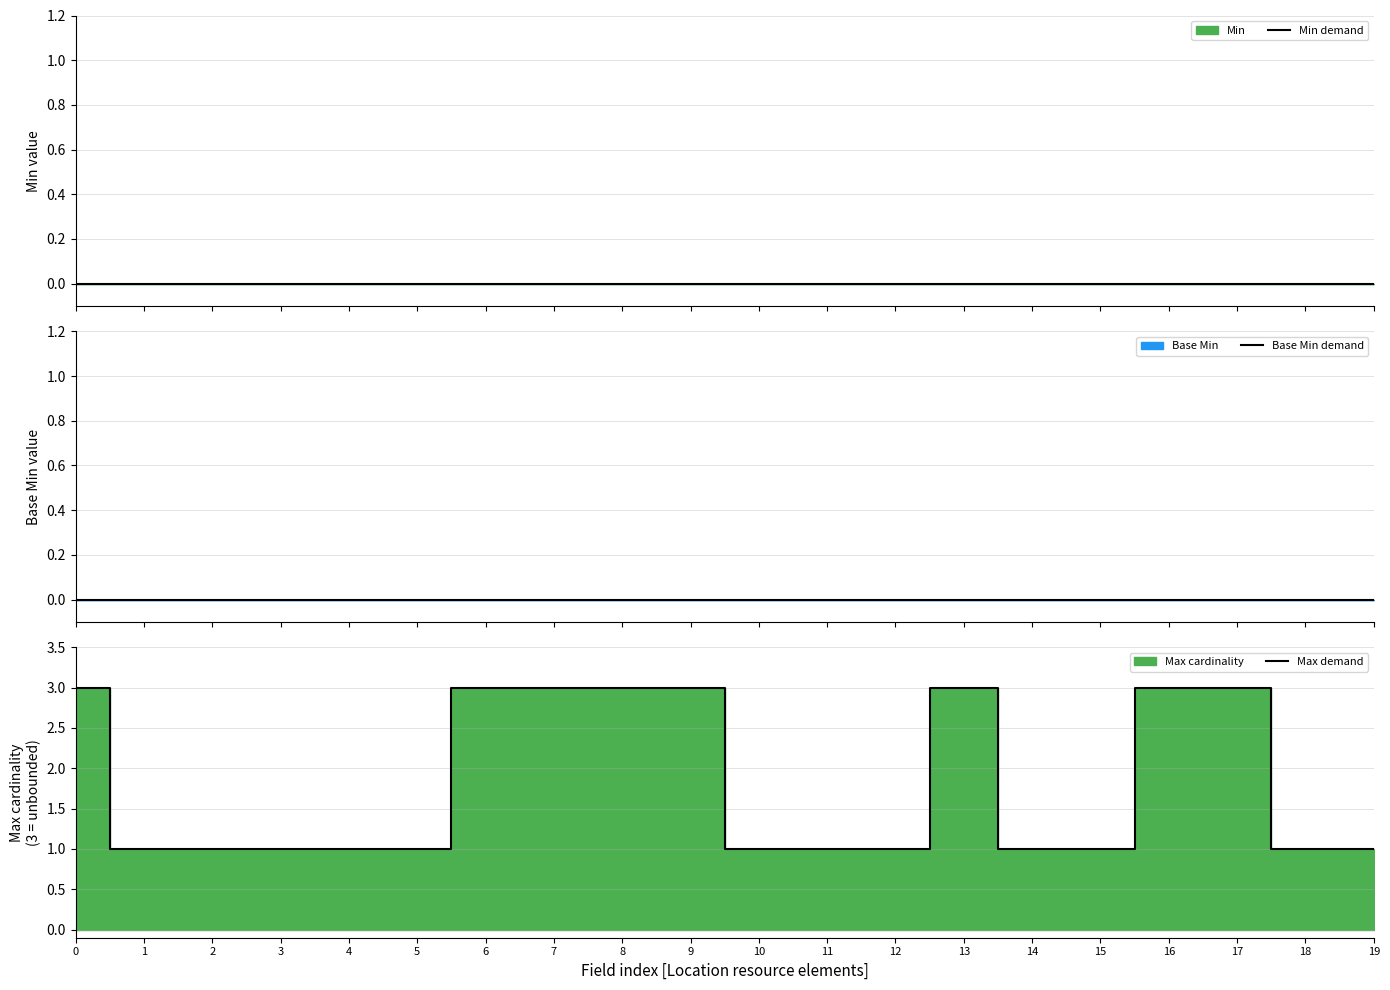

At how many categories does at least one series exceed 0?

20